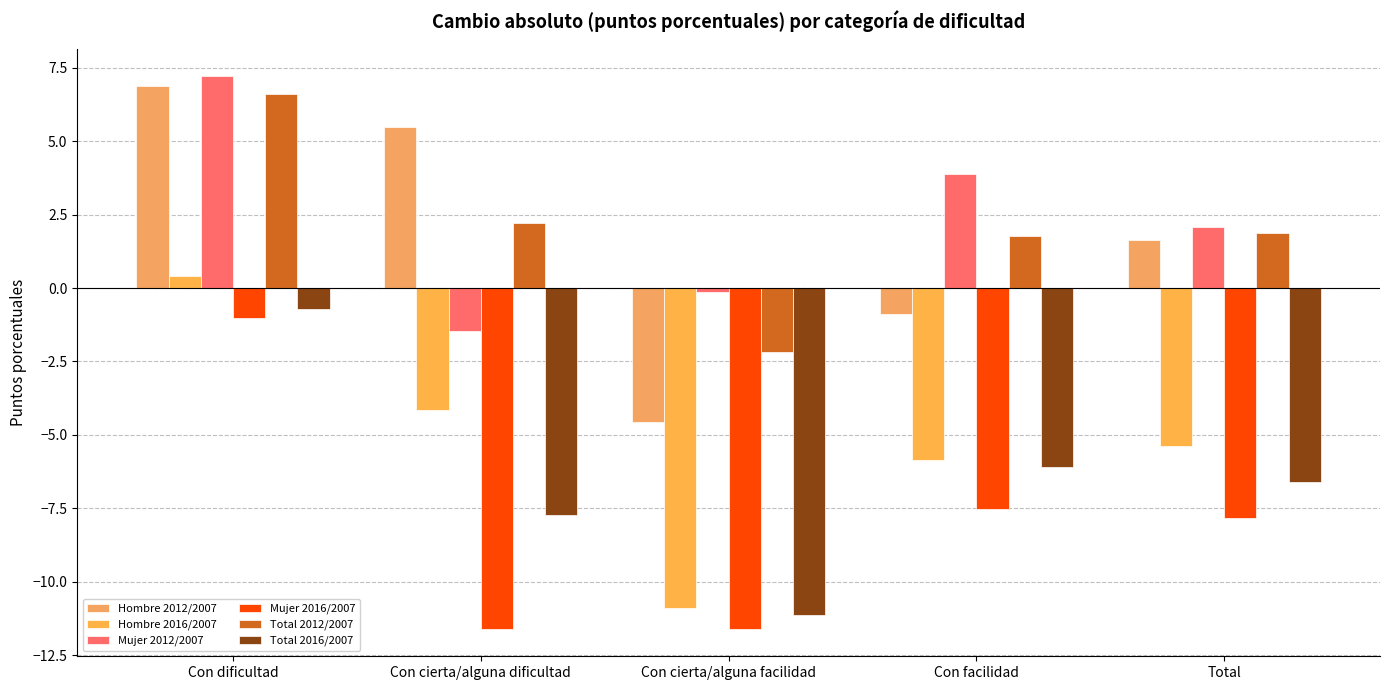

At which category is the sum across all series the highest?

Con dificultad